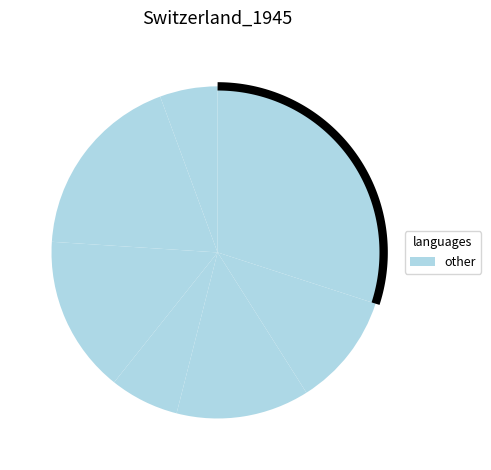

To the nearest percent, what is the difference between the largest and smallest slice percentages?

24%